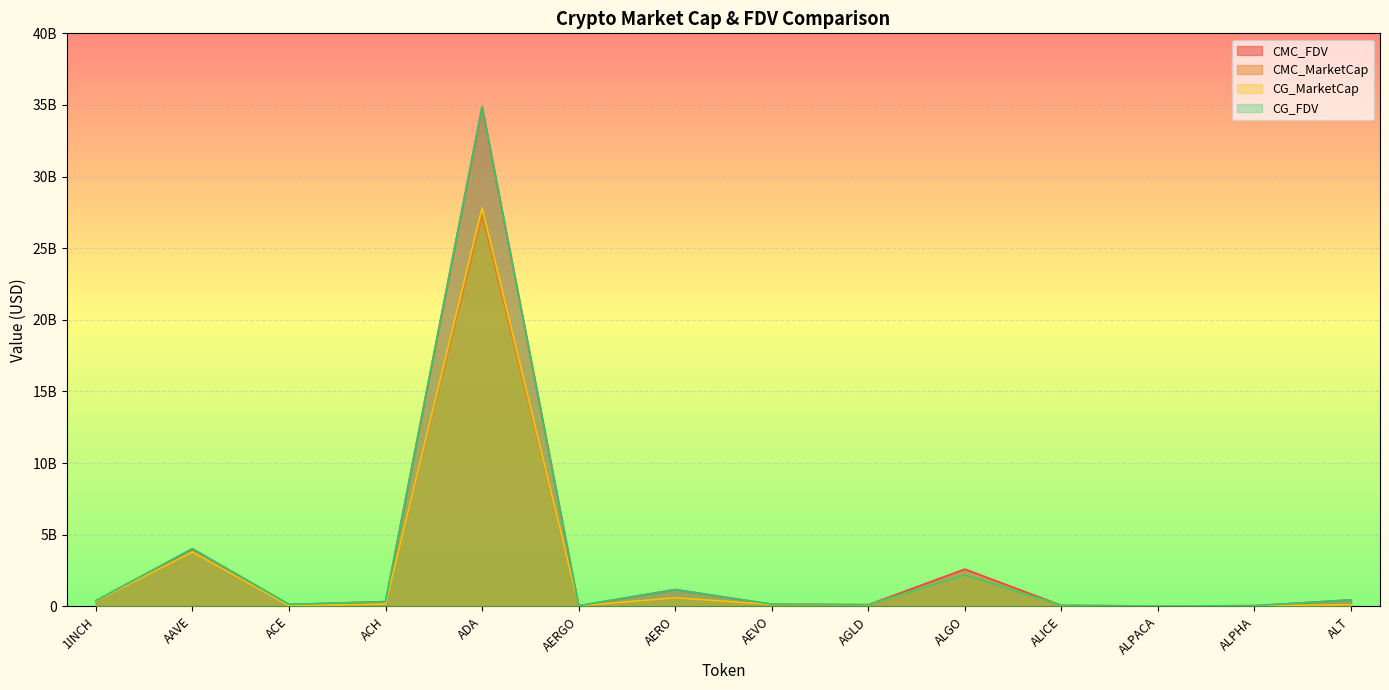

What is the label of the 10th point from the right?

ADA